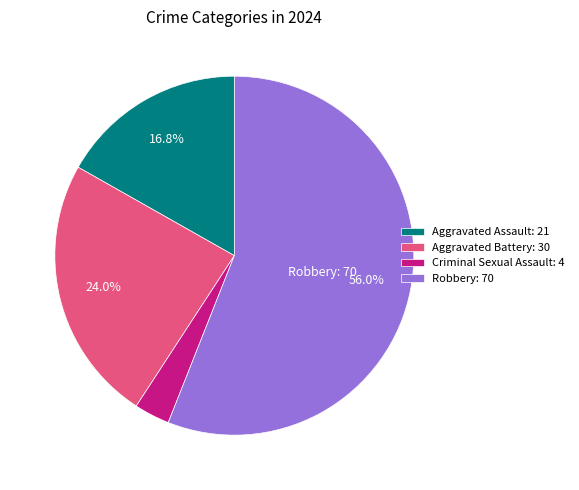

Which slice represents more than half of the pie?

Robbery